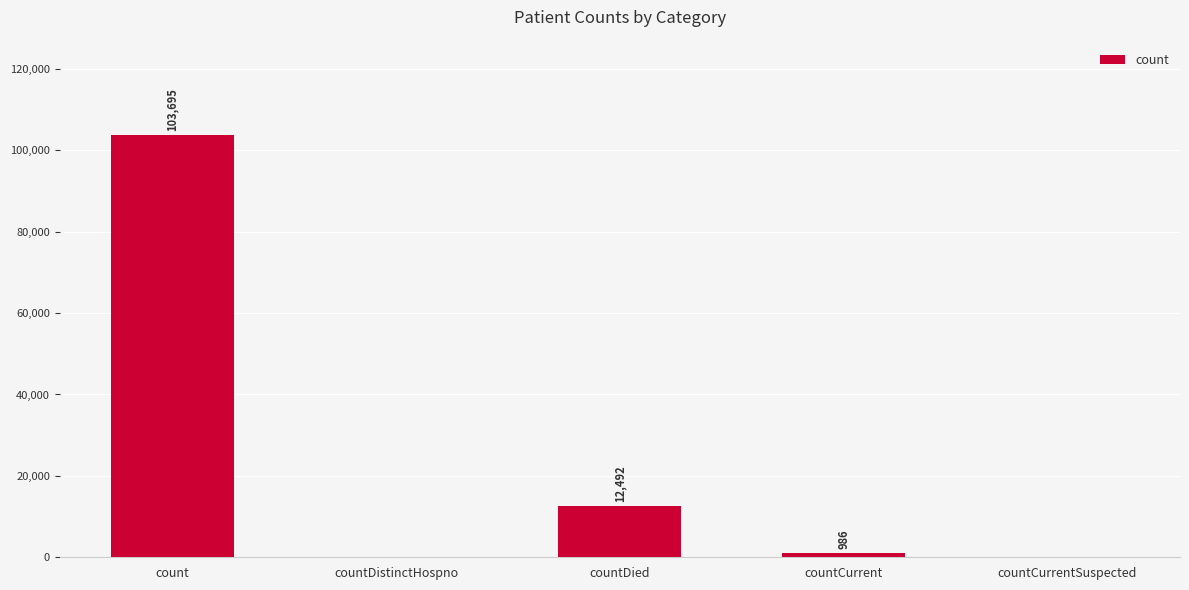

Reading left to right, extract all data points from this chart.

103695	0	12492	986	0